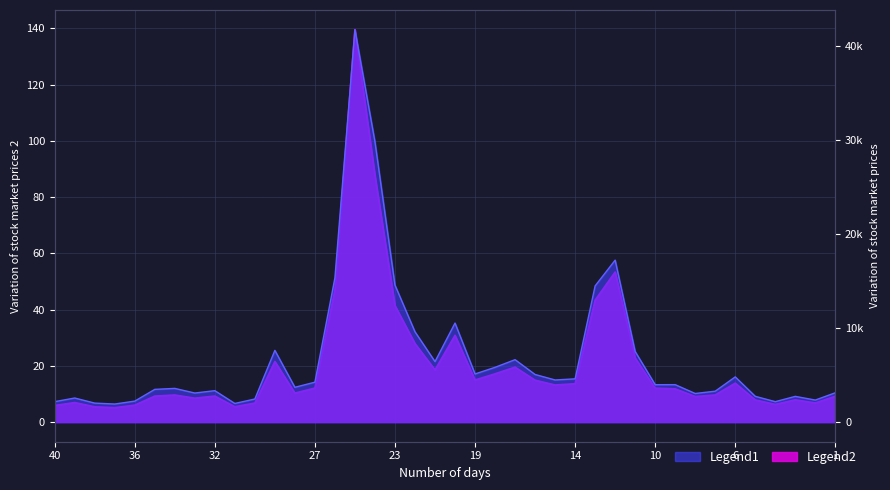

True or false: volume and money cross at least once.

False